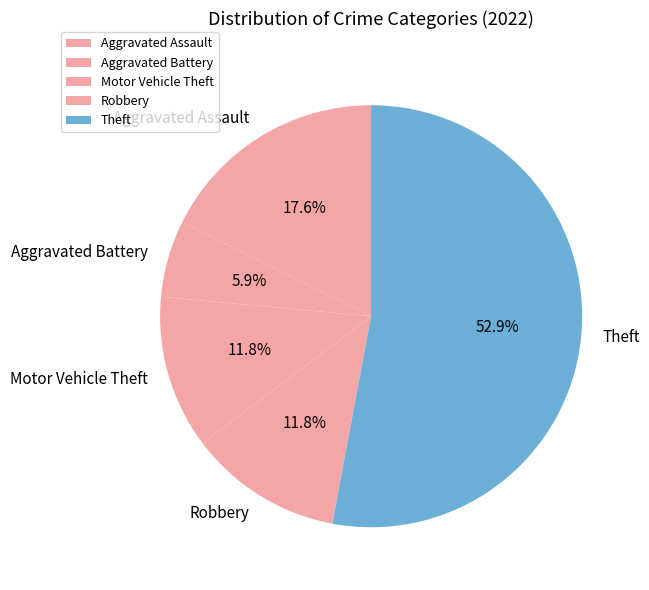

What is the ratio of the value at Aggravated Assault to the value at Aggravated Battery?

3.0